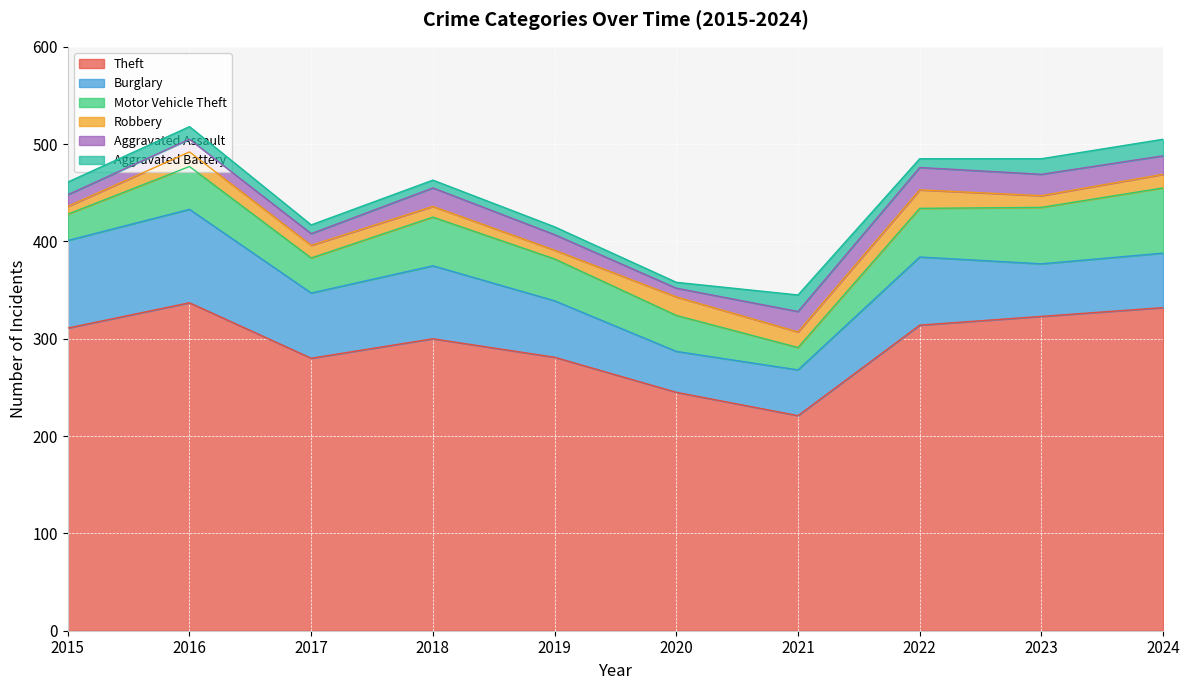

Reading right to left, list all the values displayed in this chart.

Theft: 332	323	314	221	245	281	300	280	337	311
Burglary: 56	54	70	47	42	58	75	67	96	90
Motor Vehicle Theft: 67	58	50	23	37	43	50	36	44	27
Robbery: 14	12	19	16	19	9	11	13	15	8
Aggravated Assault: 19	22	23	21	9	16	19	12	13	12
Aggravated Battery: 17	16	9	17	6	8	8	9	13	13